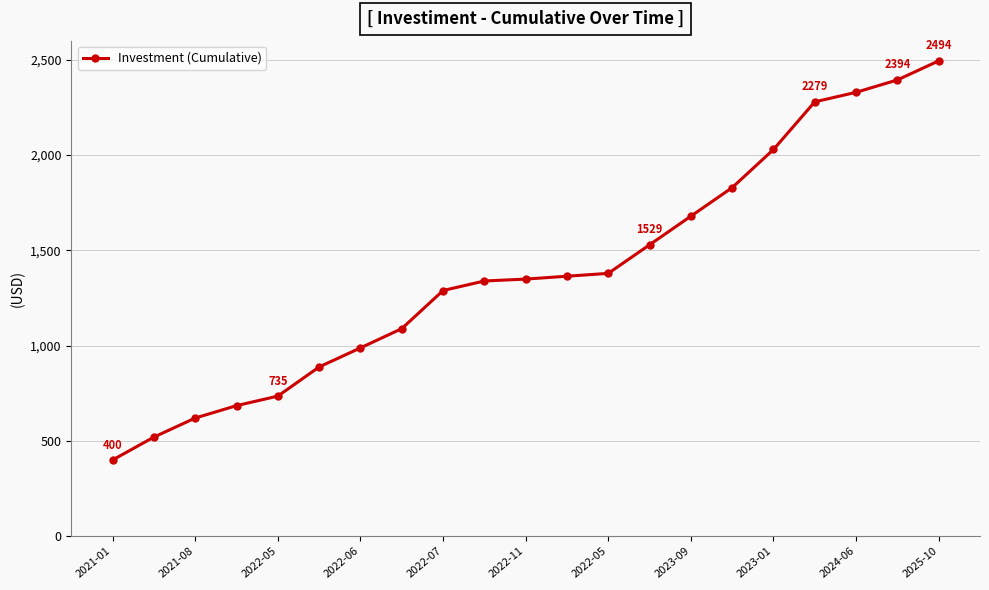

Is this an area chart (filled region under the line)?

No